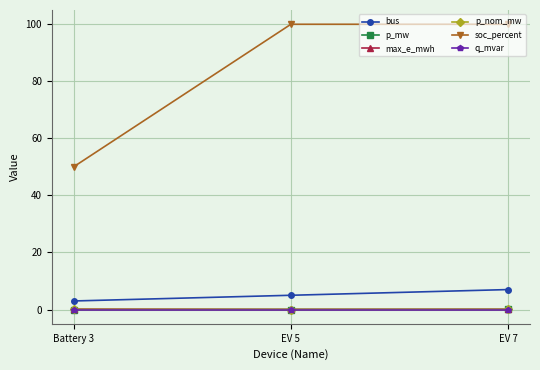

Does the chart display data point markers on the line(s)?

Yes